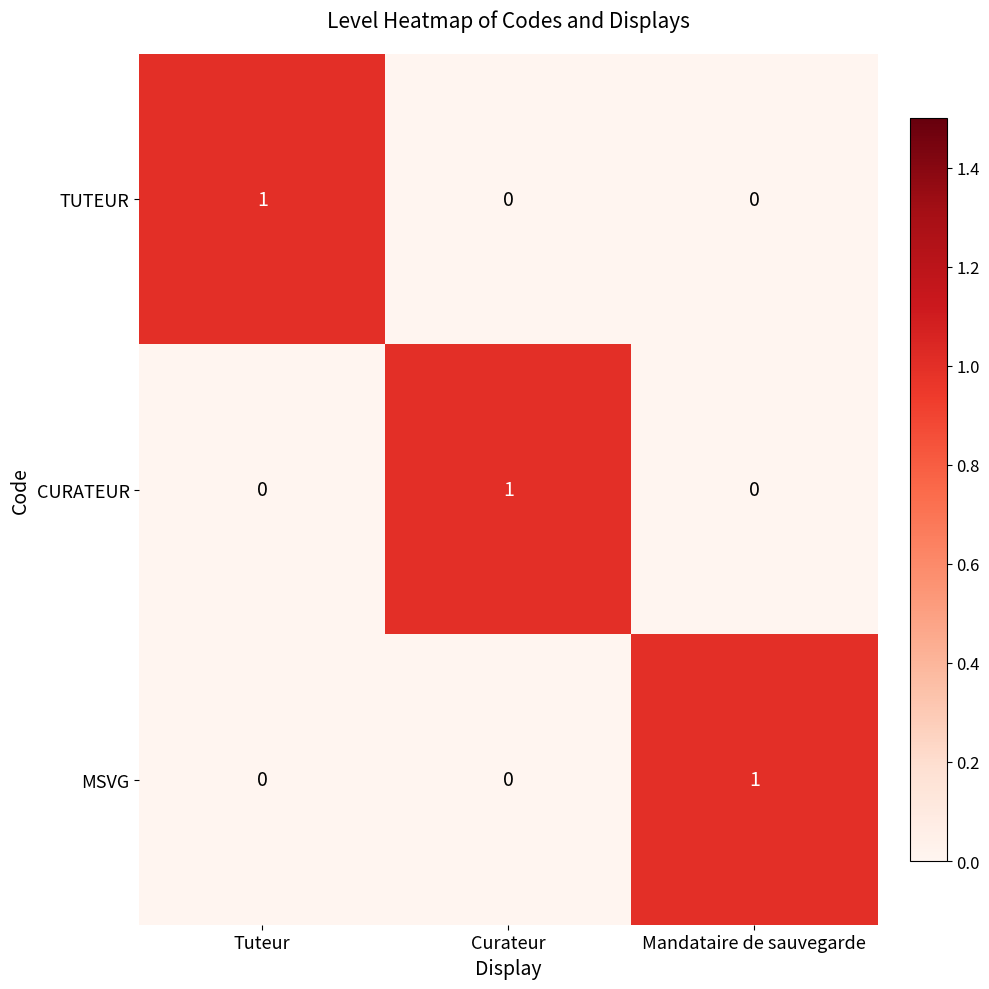

Which category has the highest value in the MSVG series?

Mandataire de sauvegarde